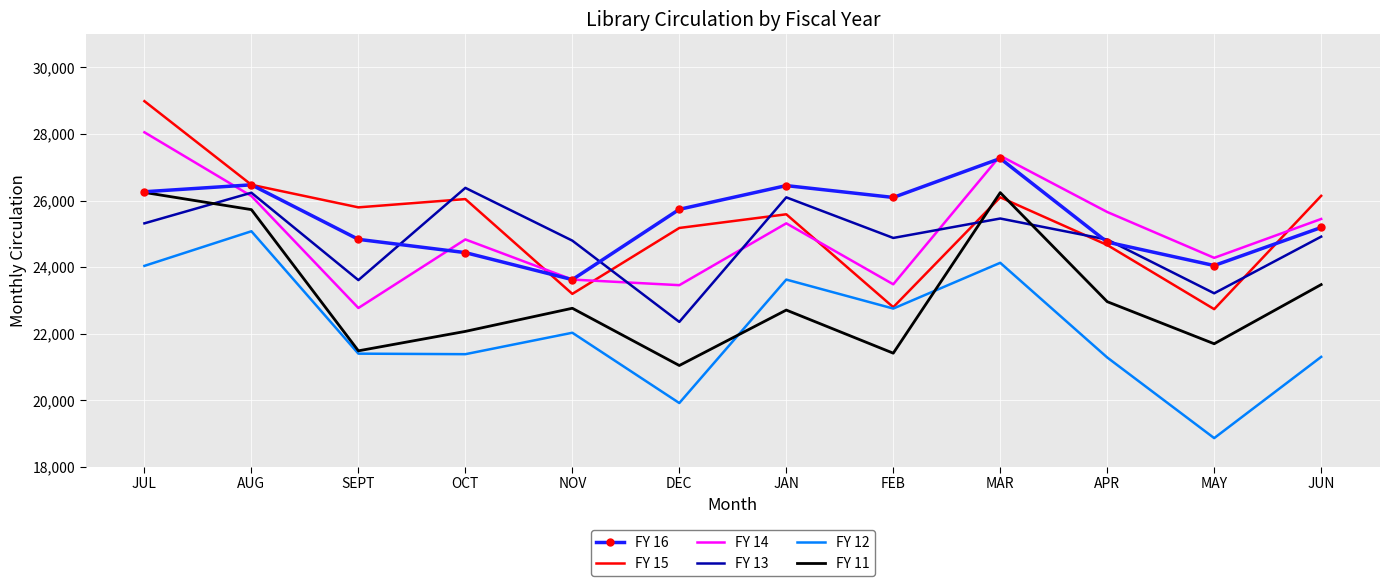

What is the difference between the maximum and second lowest values in the FY 11 series?

4830